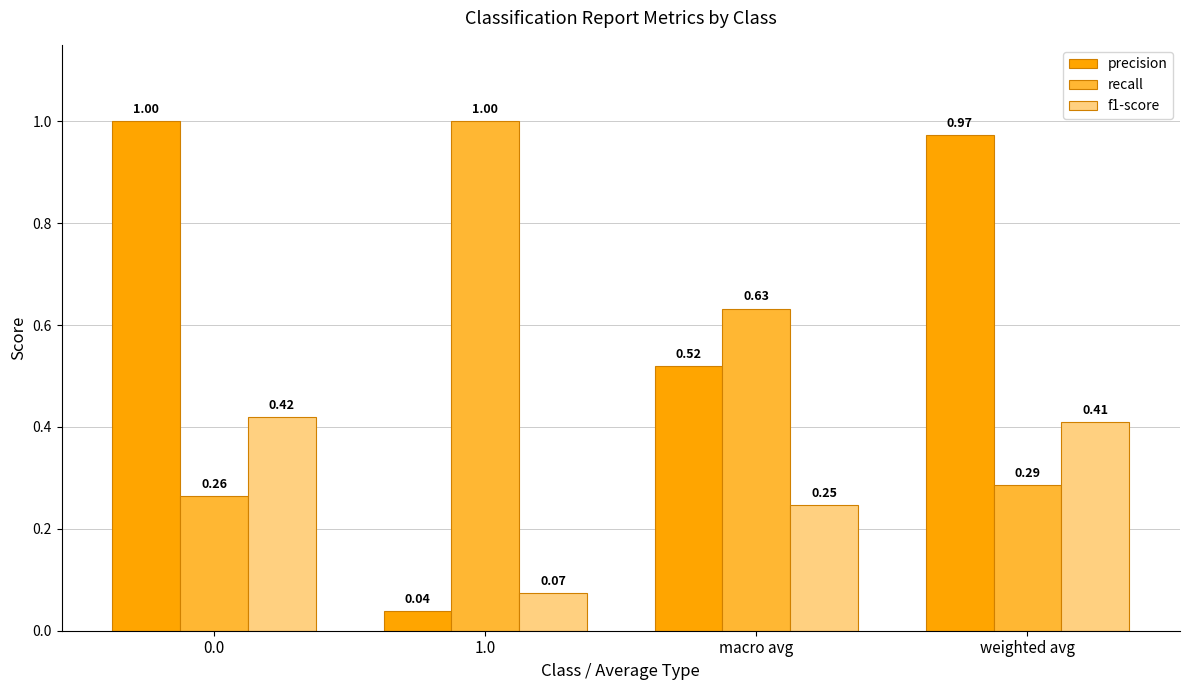

At how many categories does at least one series exceed 0?

4